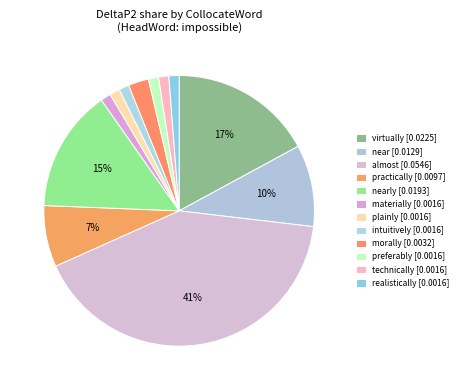

How many segments does this pie chart have?

12